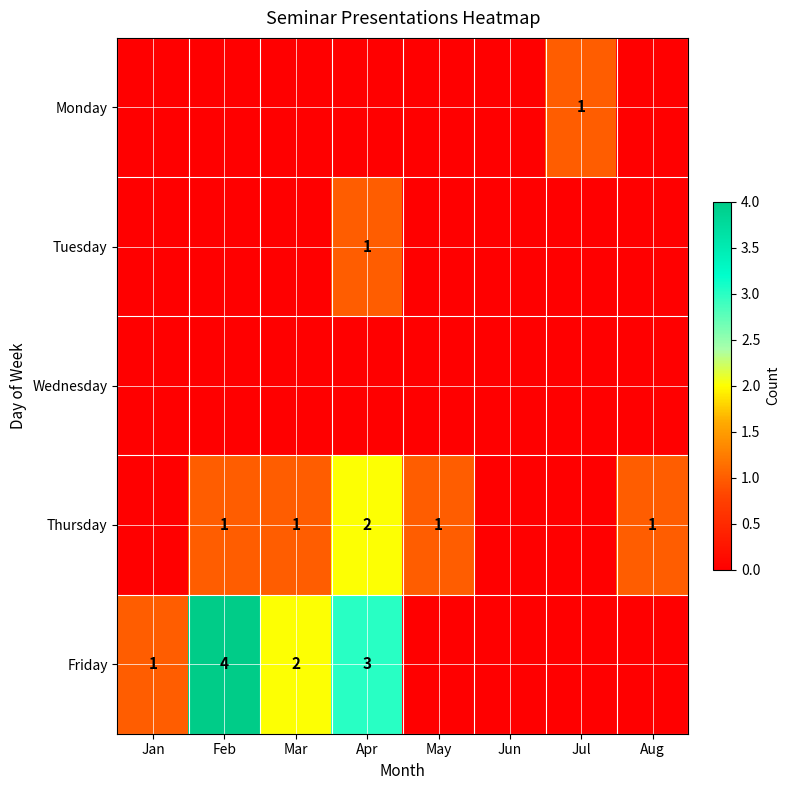

True or false: Thursday has a value of 0 at May.

False